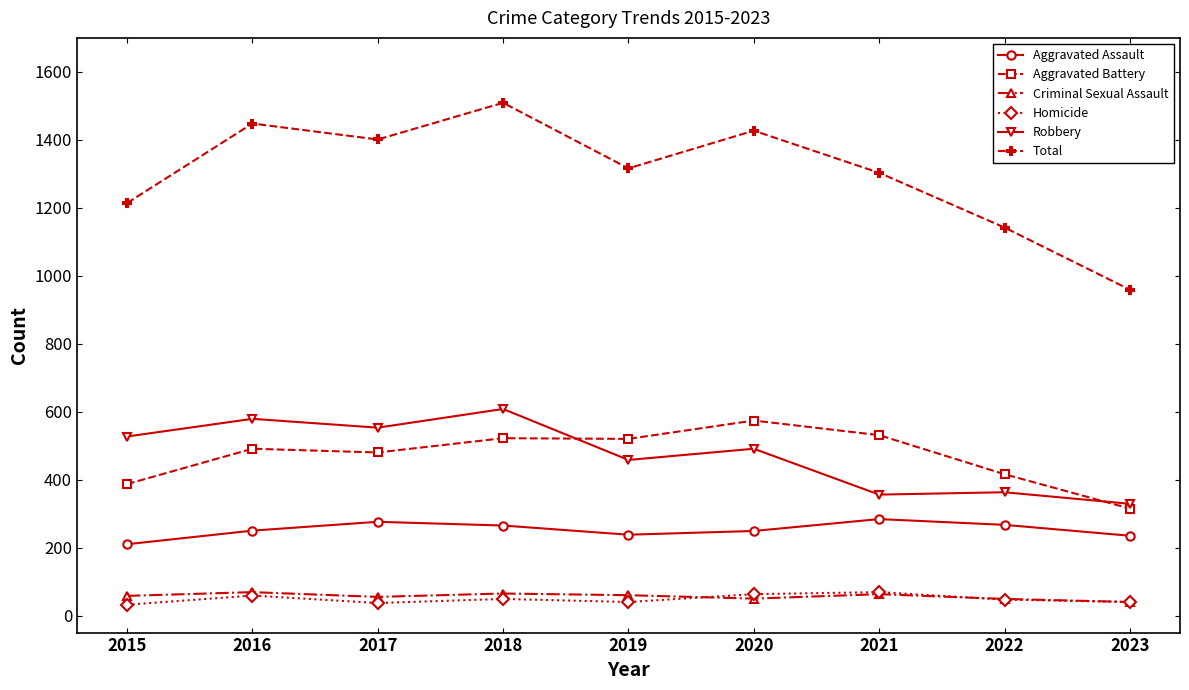

Which label corresponds to the largest value in the chart?

2018